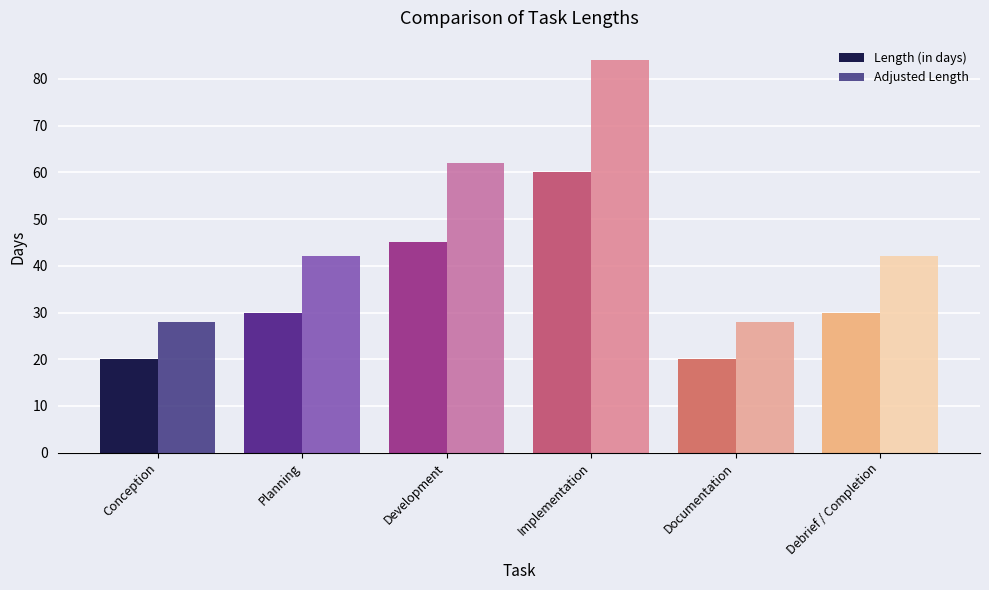

The Length (in days) series shows 60 at Implementation. True or false?

True